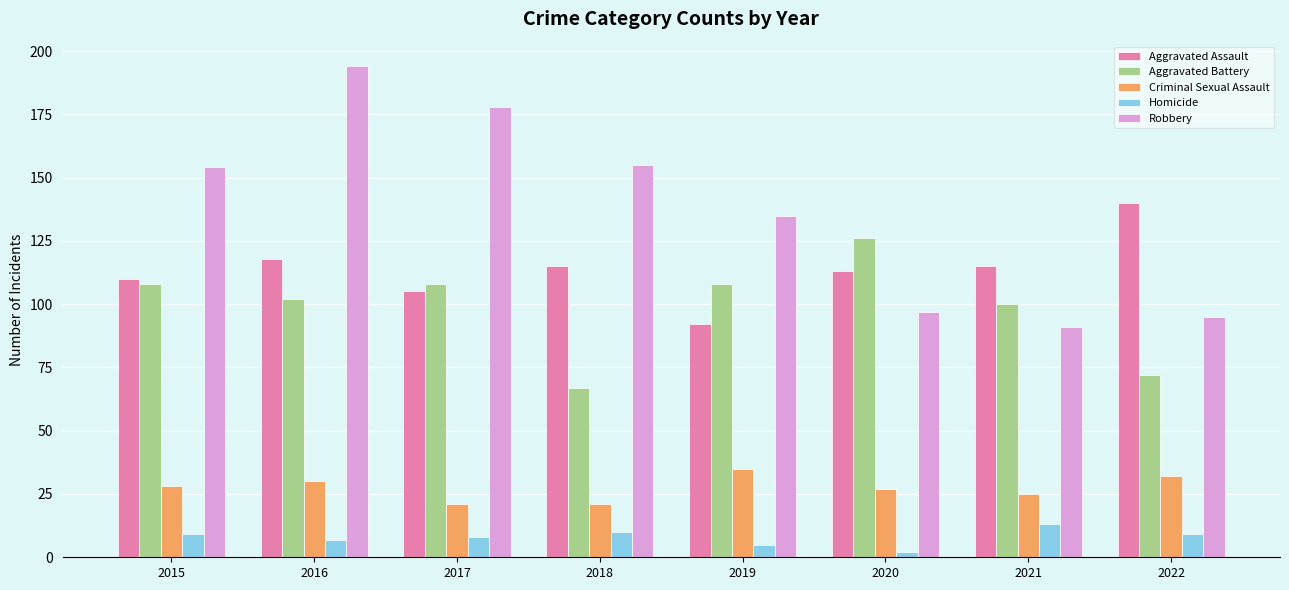

Between 2017 and 2019, which series saw the biggest shift?

Robbery